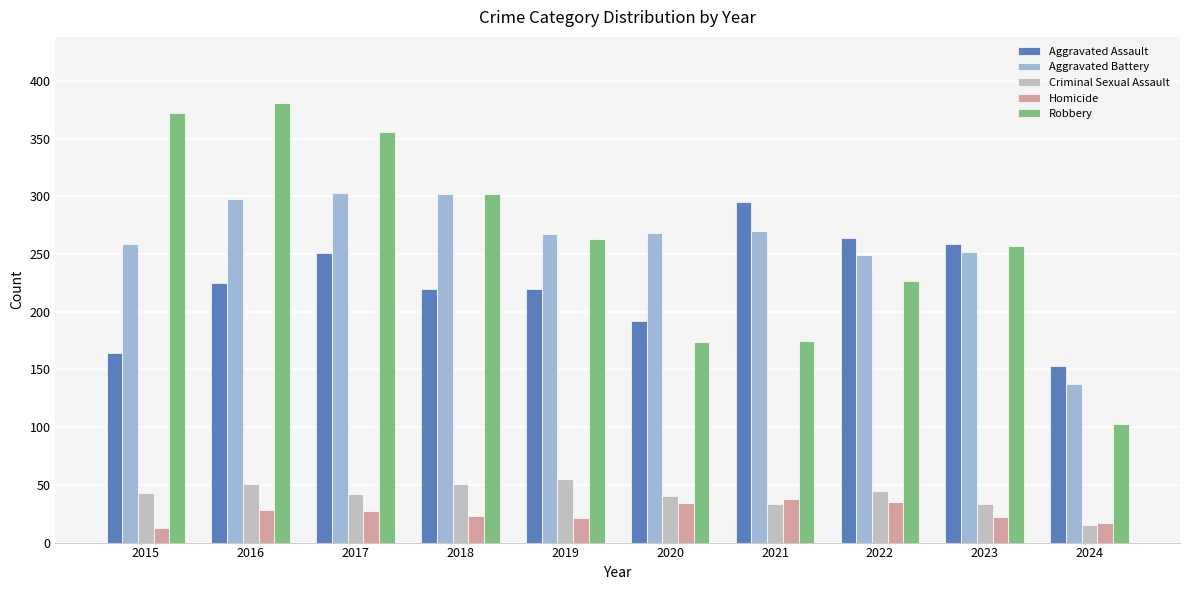

Are the bars grouped side by side (vs. stacked)?

Yes